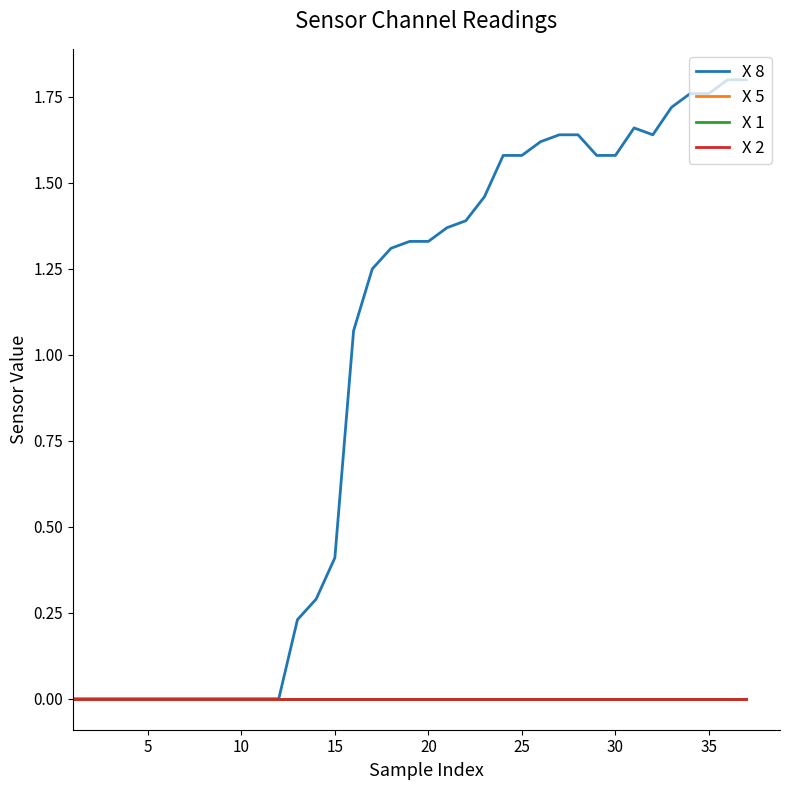

True or false: X 5 and X 1 cross at least once.

False